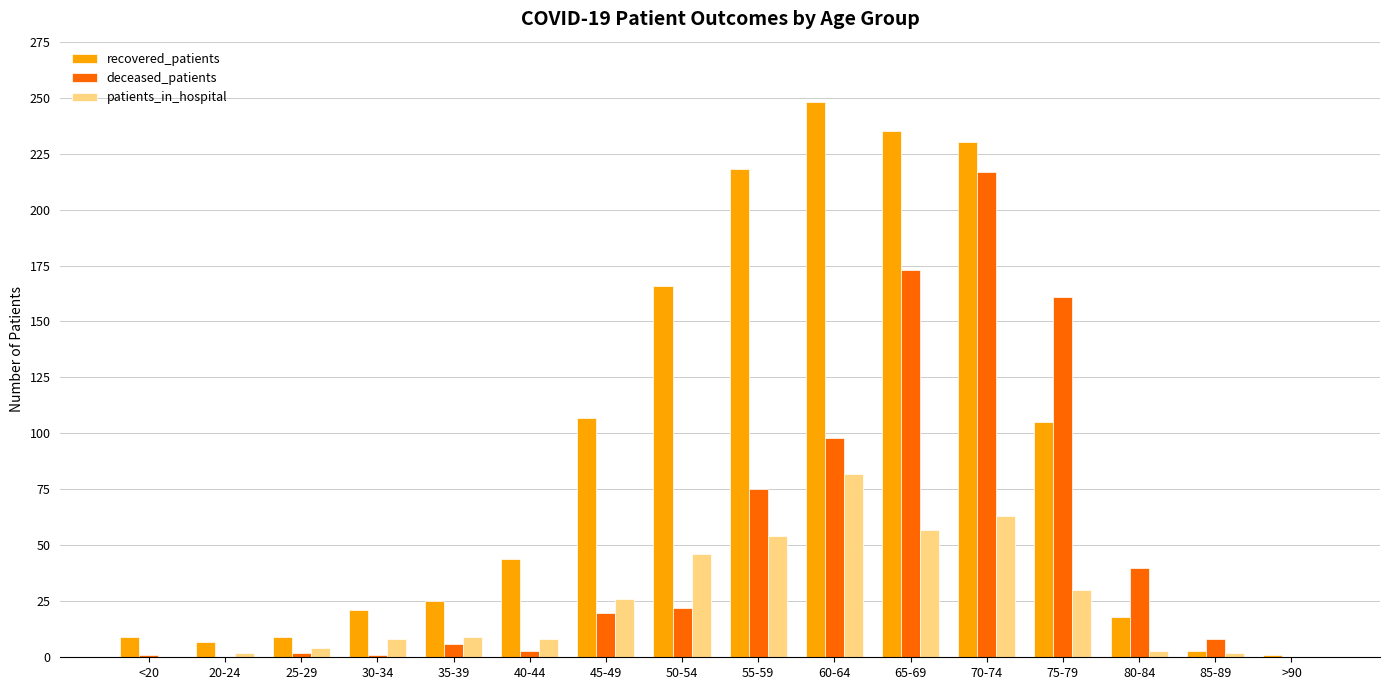

Which series changed the most between 35-39 and 50-54?

recovered_patients